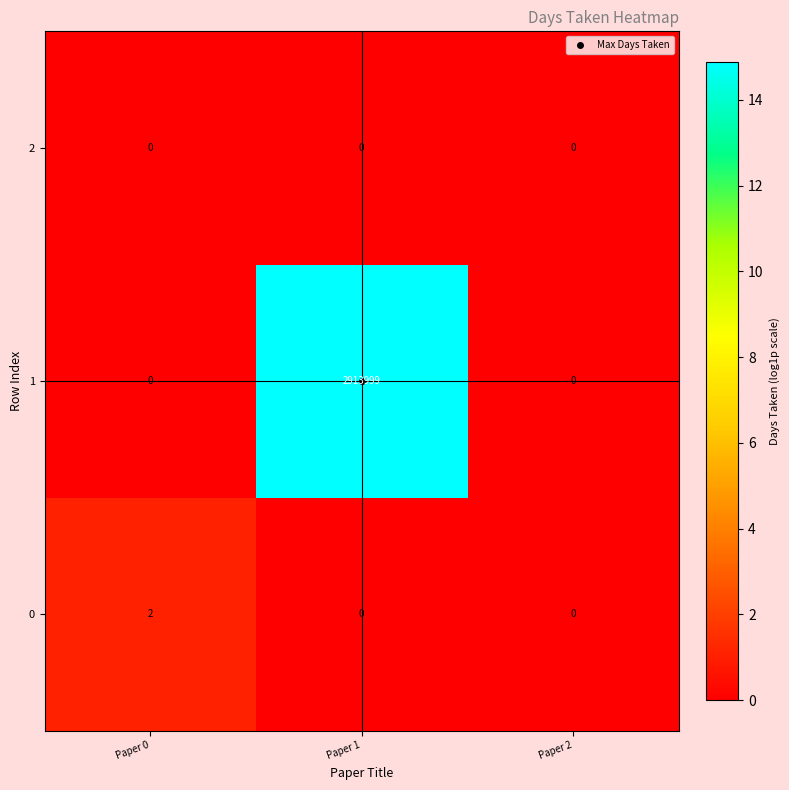

The value of 0 at Paper 0 is 2. True or false?

True